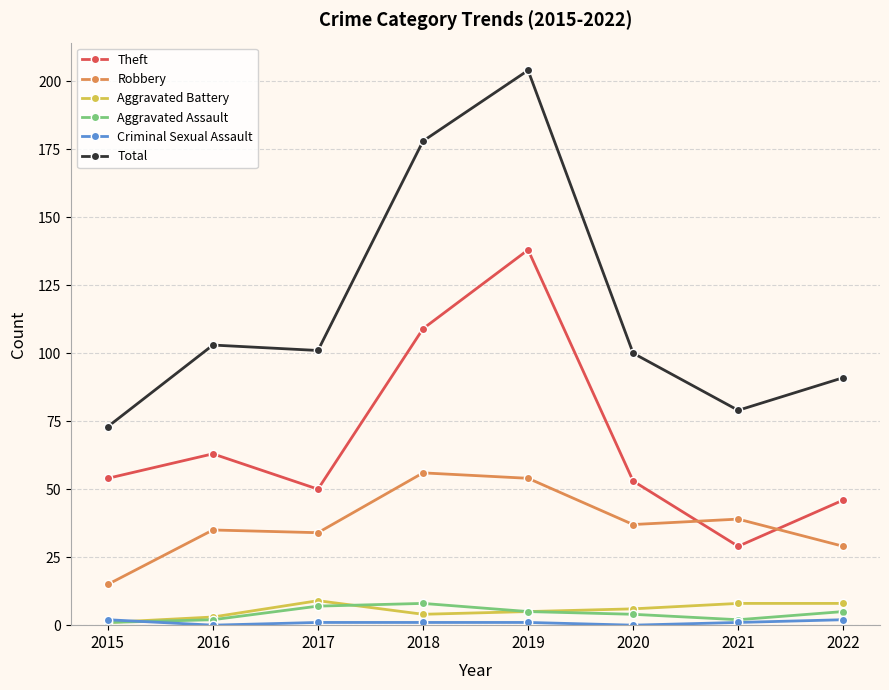

Where is the first local minimum for Theft?

2017